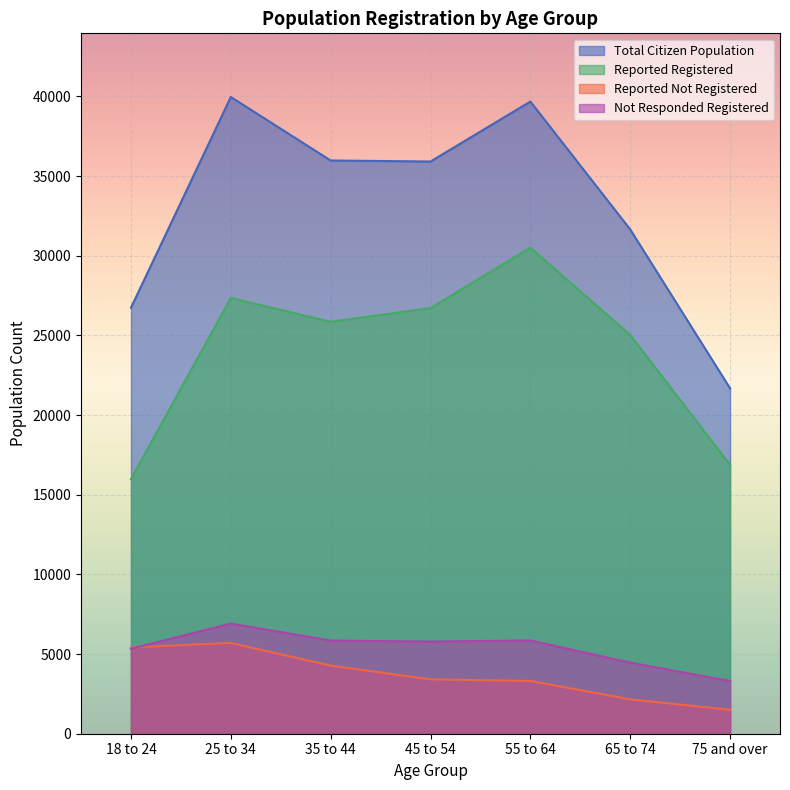

Which series has the largest range (max minus min)?

Total Citizen Population